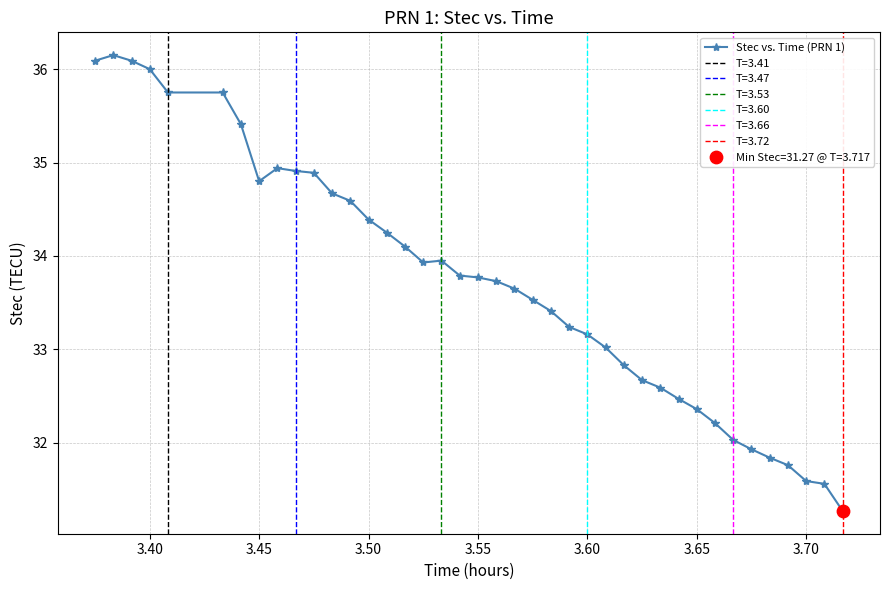

True or false: Stec vs. Time (PRN 1) has more than 1 interior local peaks.

True